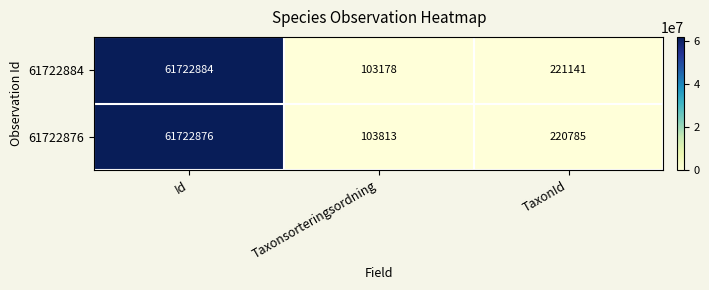

At how many categories does at least one series exceed 9852067?

1